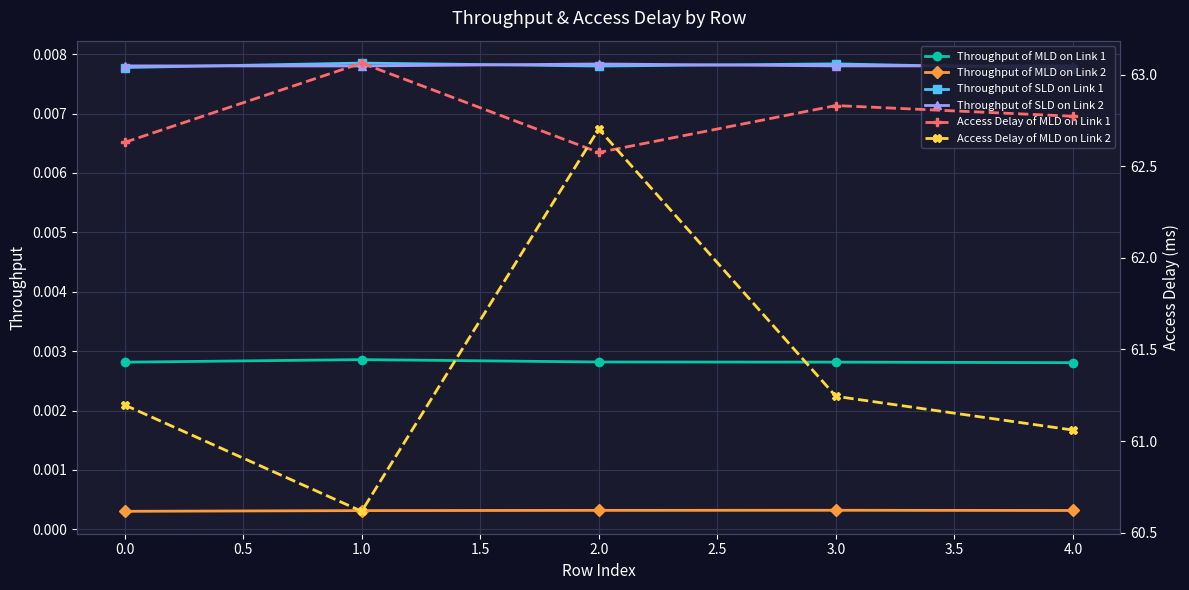

Is the value of Throughput of SLD on Link 2 at 2.0 greater than the value of Throughput of MLD on Link 1 at 4.0?

Yes